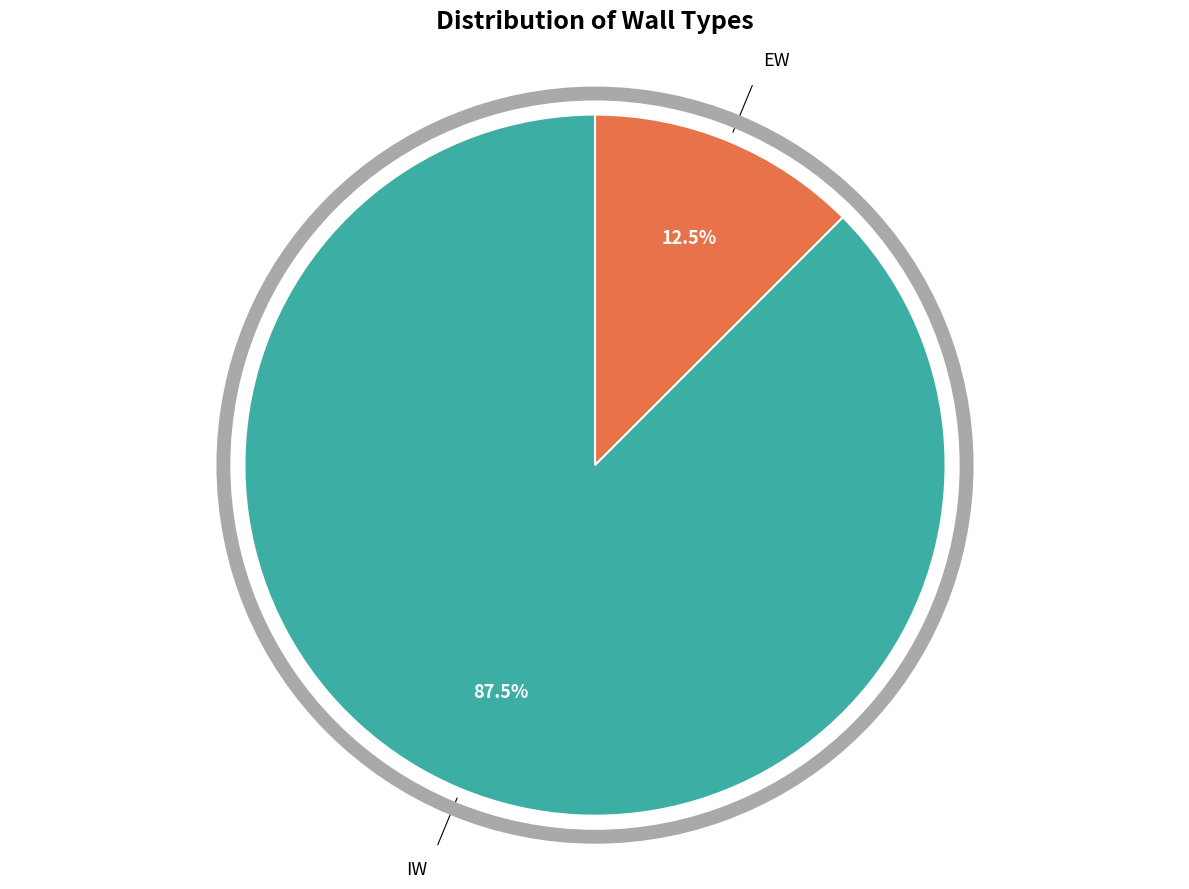

Is there a majority slice in this chart?

Yes